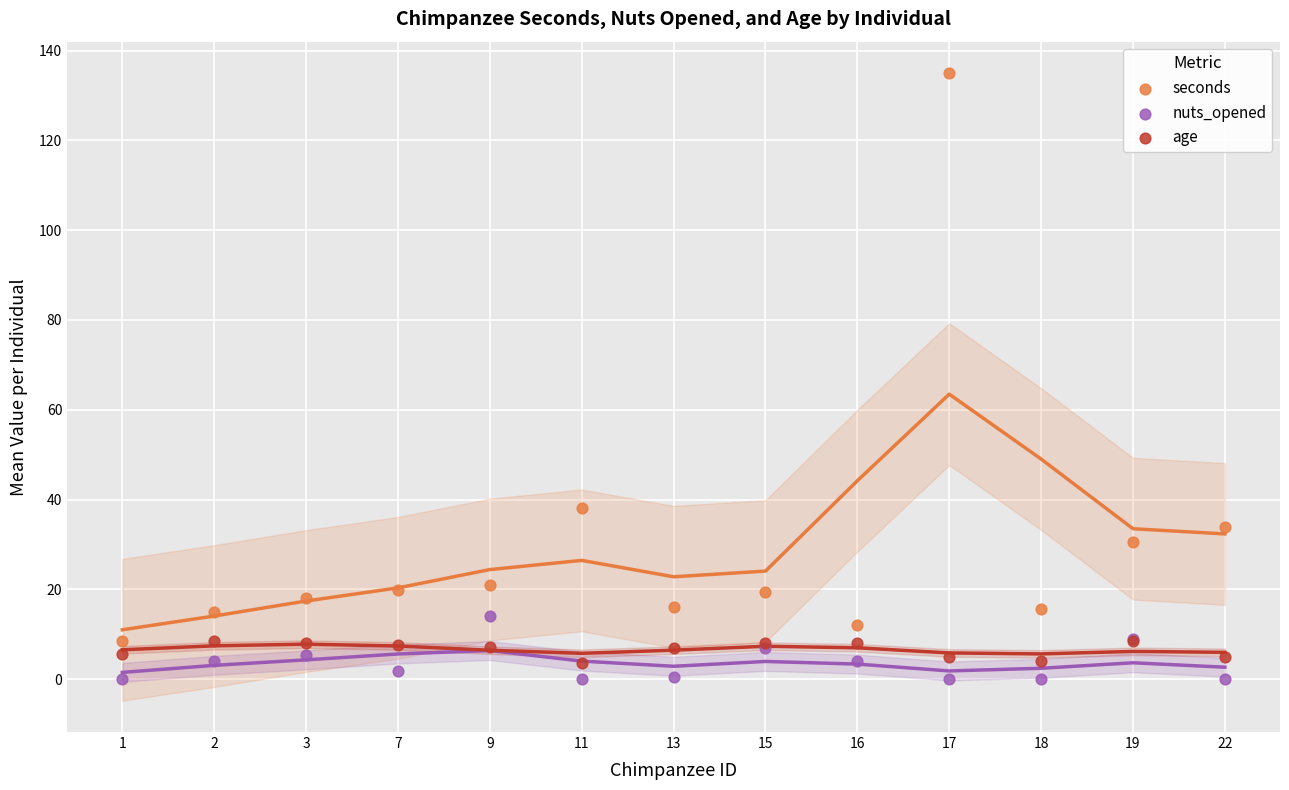

What are all the series names shown in the legend?

seconds, nuts_opened, age